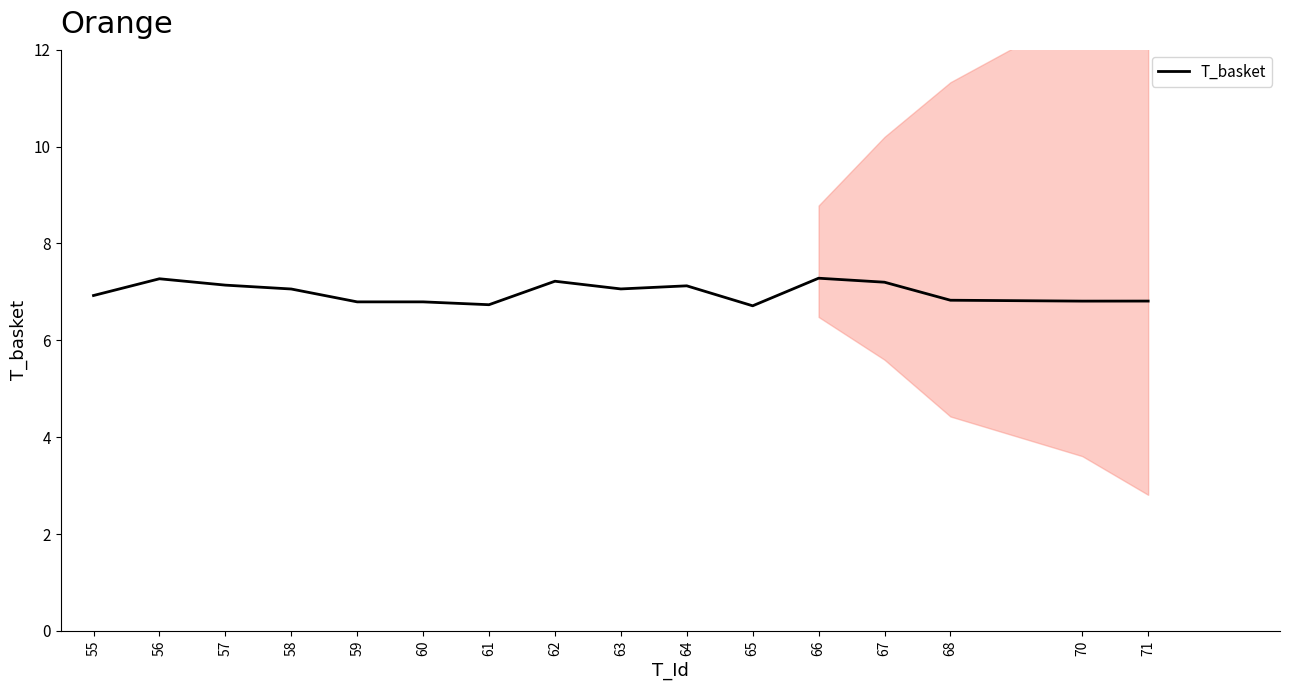

What is the average value?

7.0